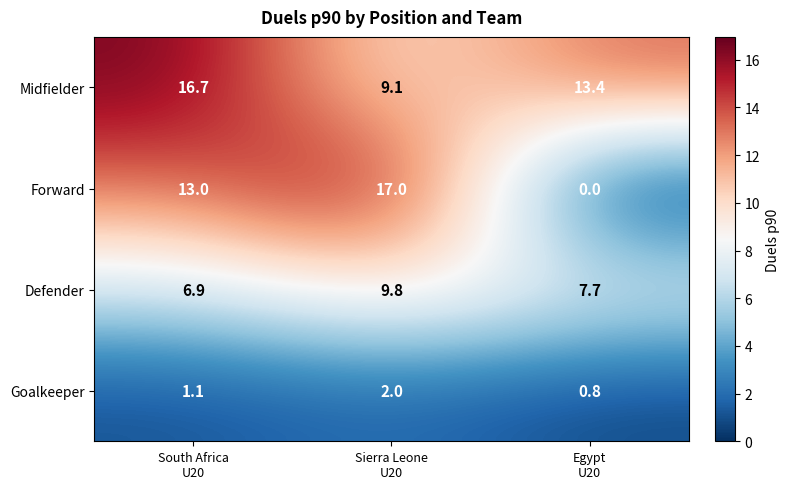

Which series has the largest range (max minus min)?

Forward